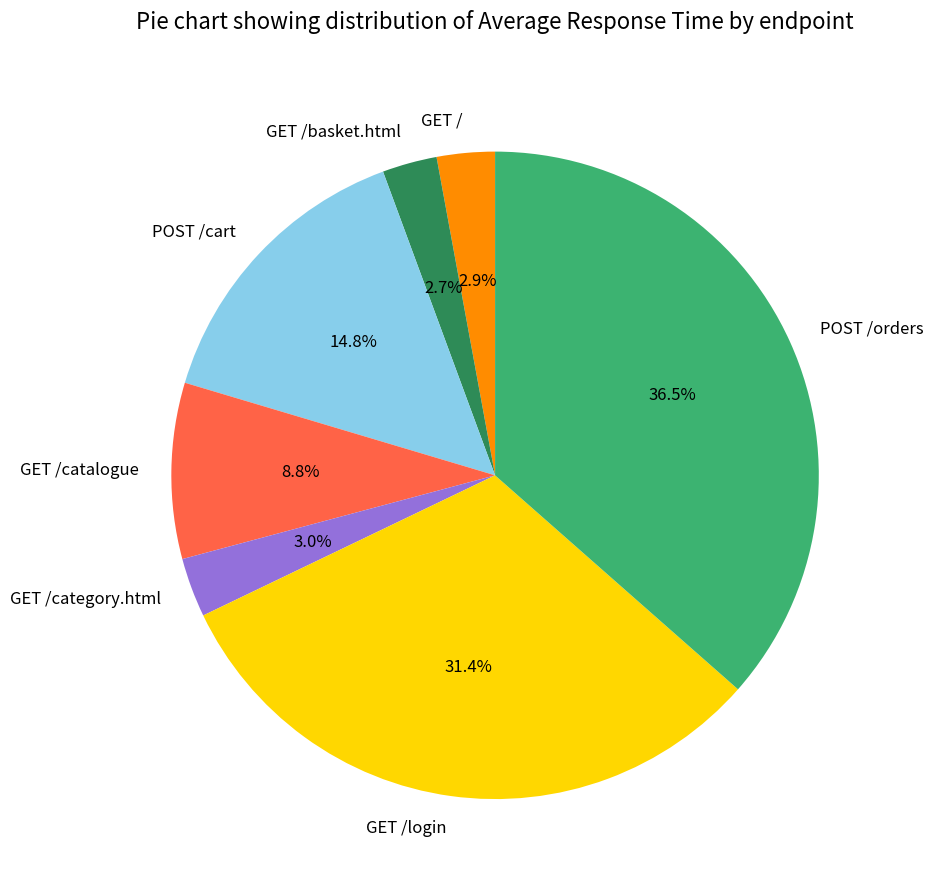

Does GET /catalogue account for over 50% of the chart?

No